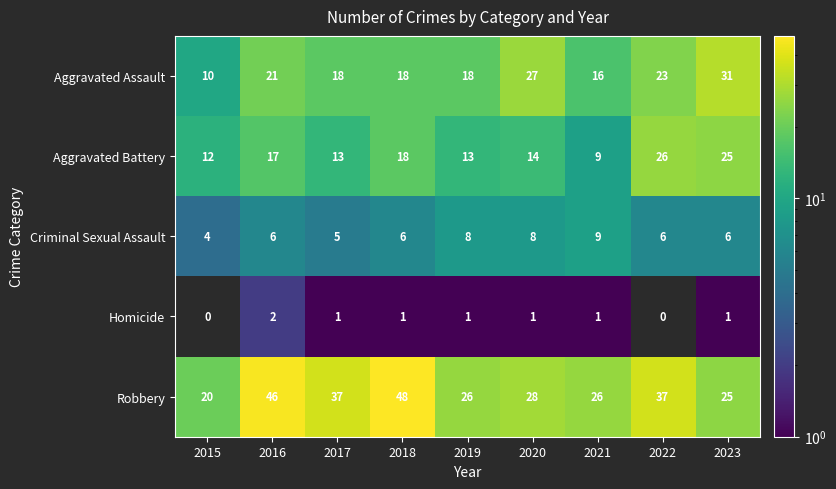

What is the greatest value displayed?

48